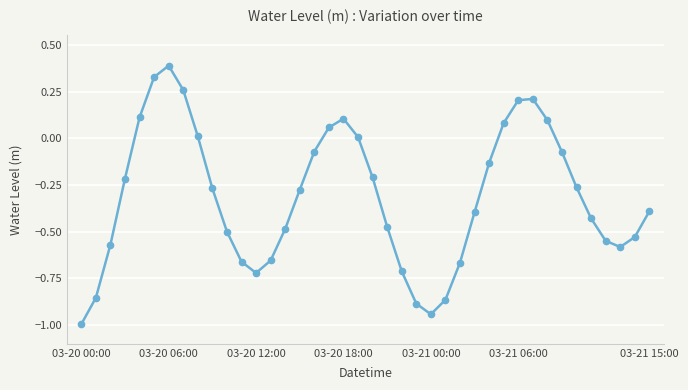

Does the chart have visible grid lines?

Yes